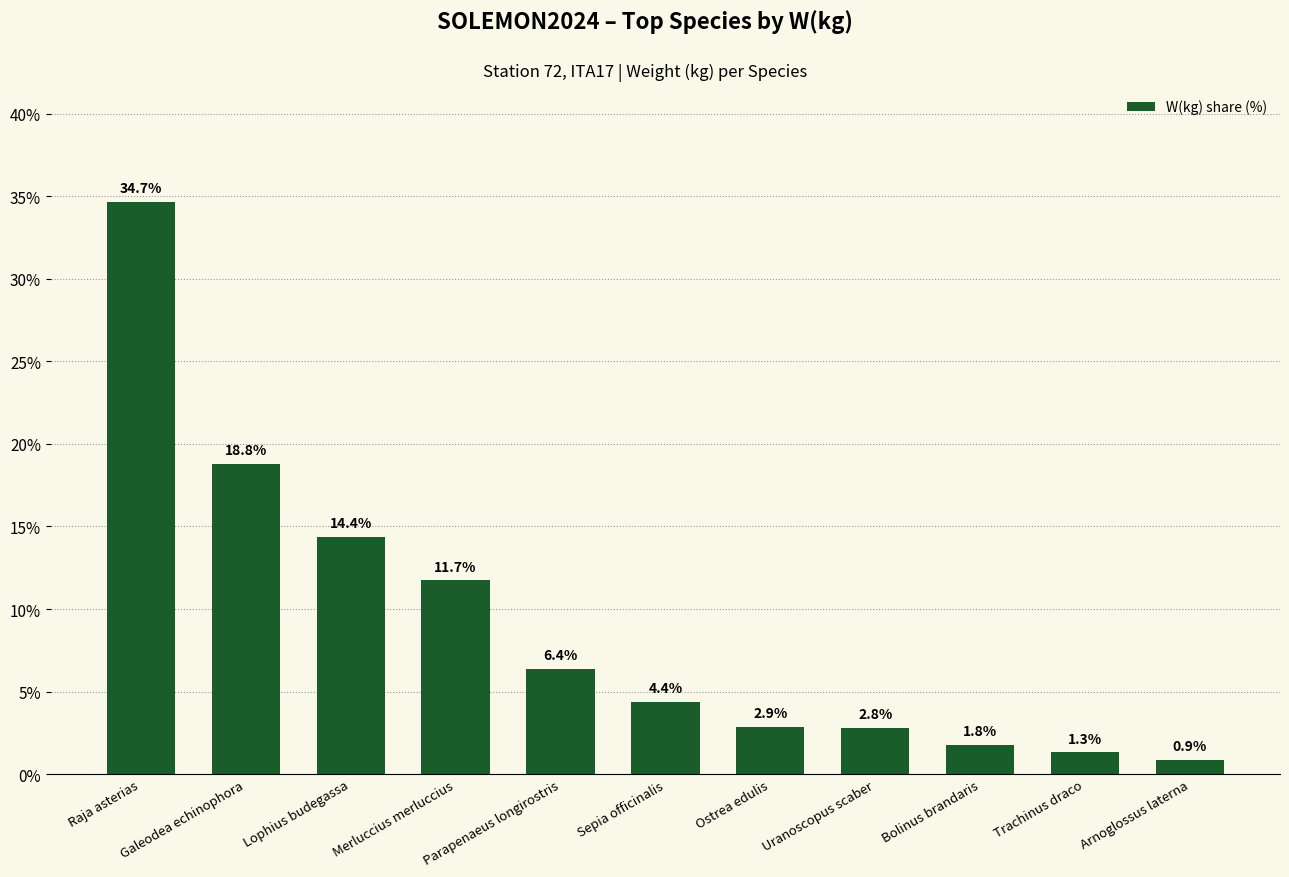

Which category has the lowest value across all series?

Arnoglossus laterna